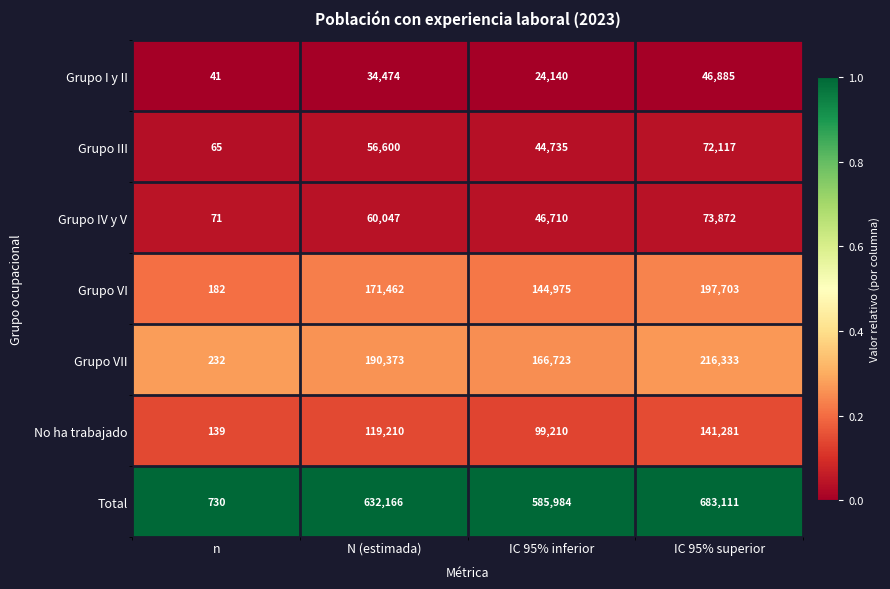

Which series changed the most between n and N (estimada)?

Total